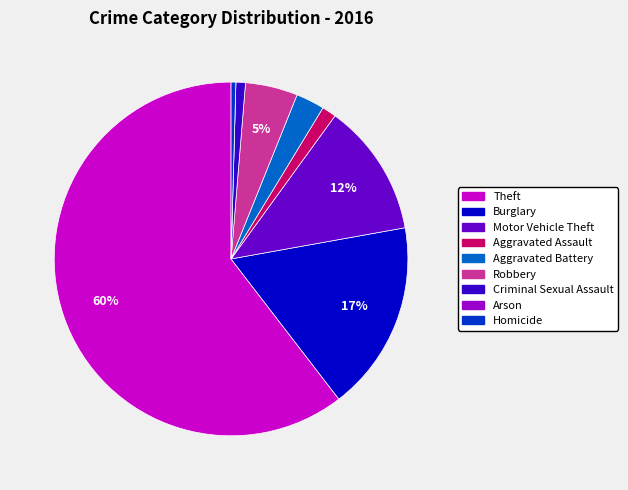

What is the ratio of the value at Criminal Sexual Assault to the value at Motor Vehicle Theft?

0.1